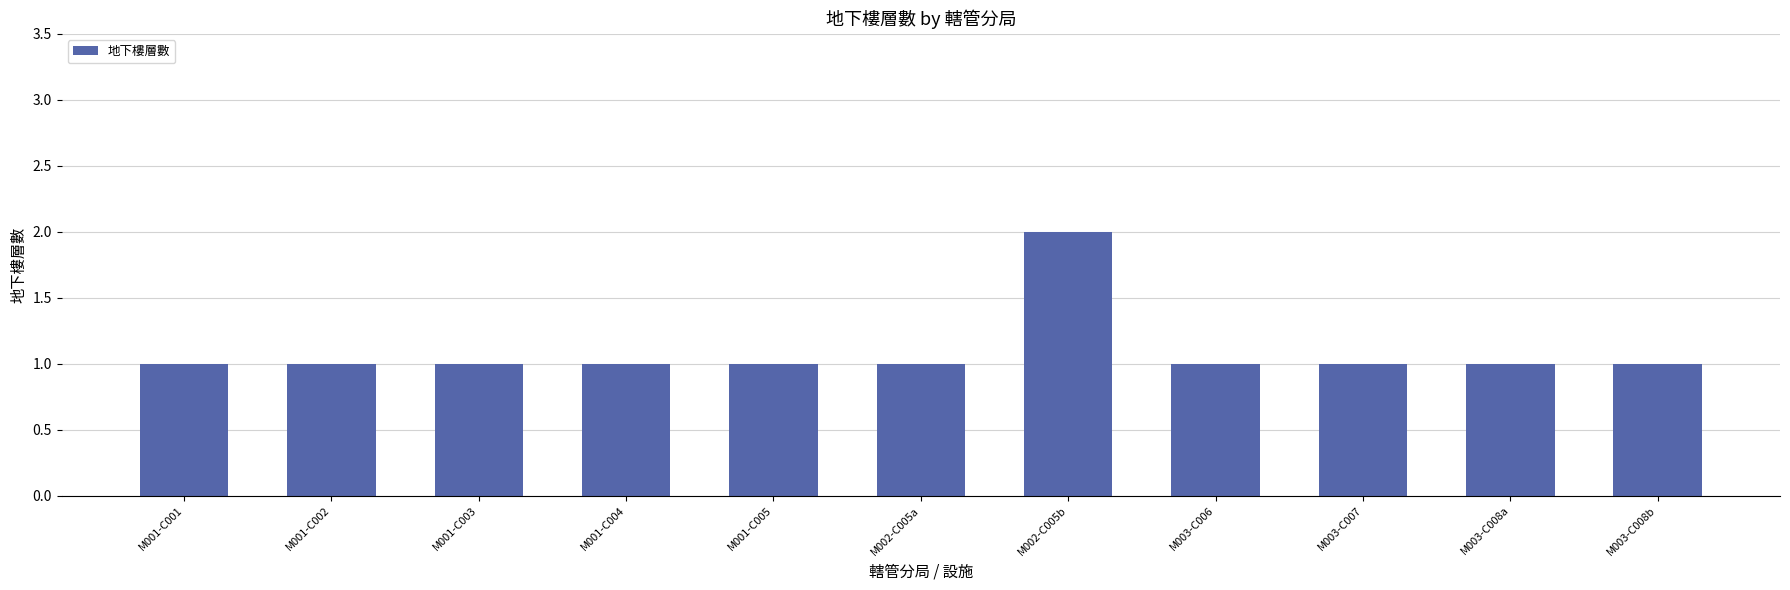

What is the maximum value shown in the chart?

2